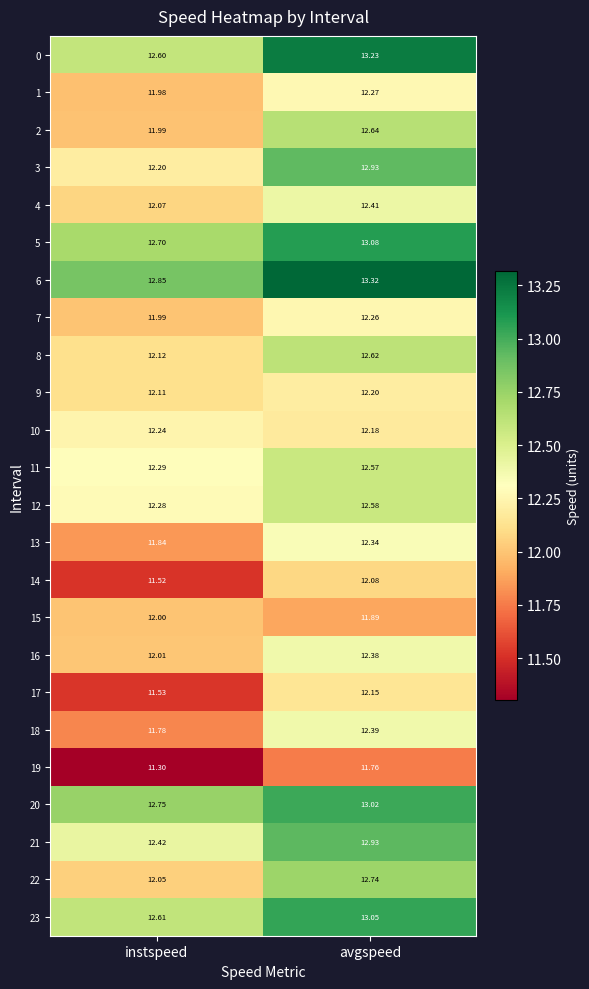

Which series has the largest range (max minus min)?

3